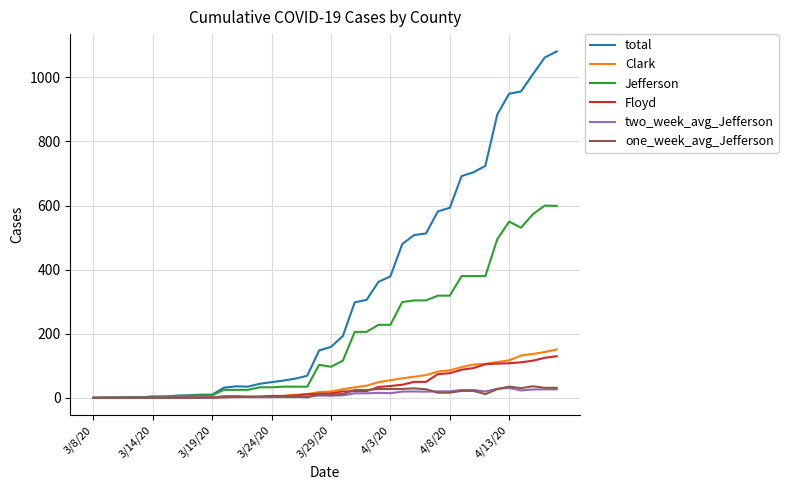

Which series has the largest total across all categories?

total